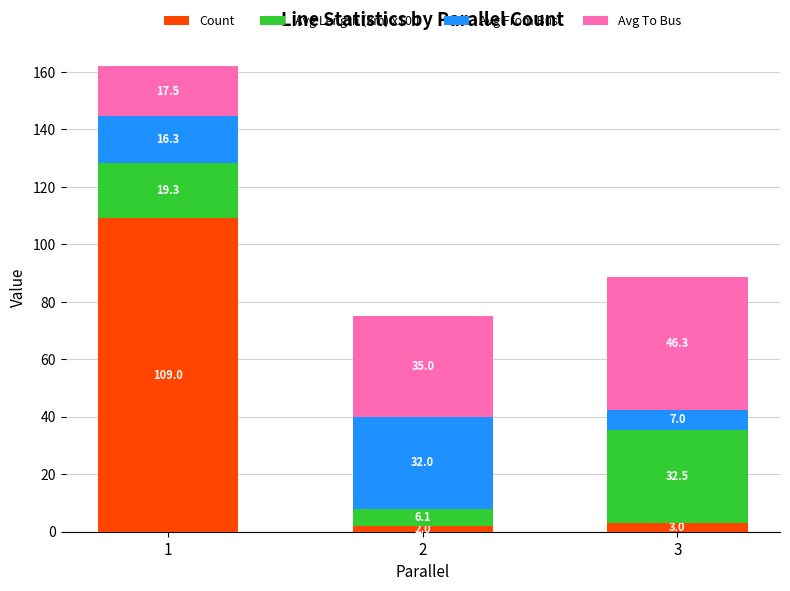

True or false: Count has a value of 2.0 at 2.

True